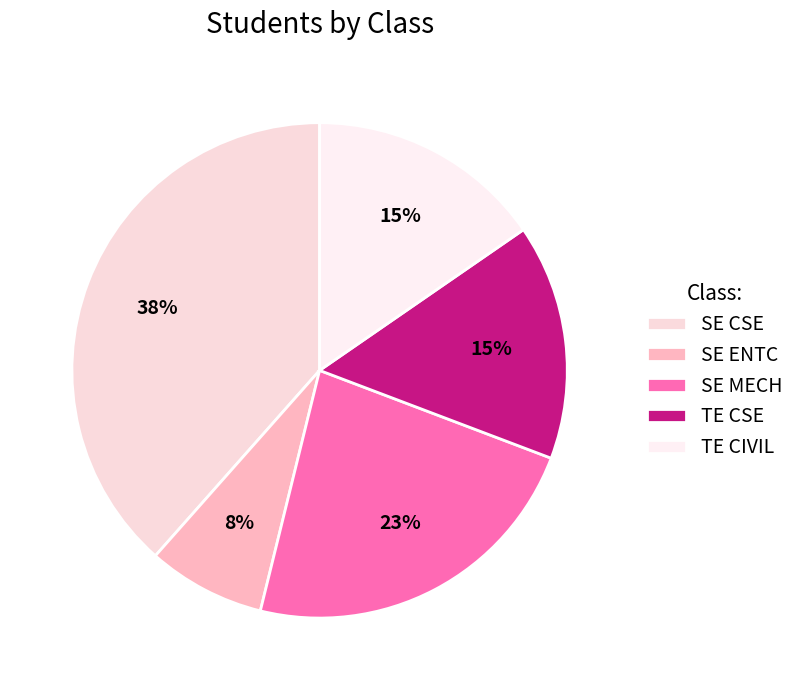

Count the number of slices in the pie.

5